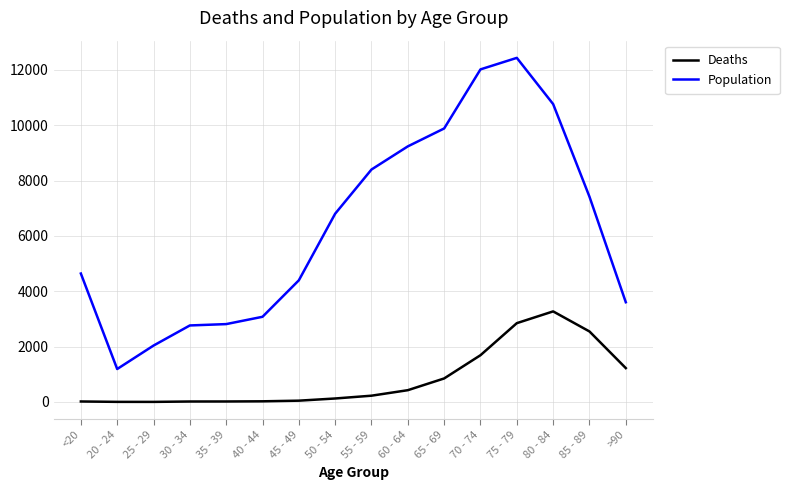

How many values in the Deaths series are below 227?

8